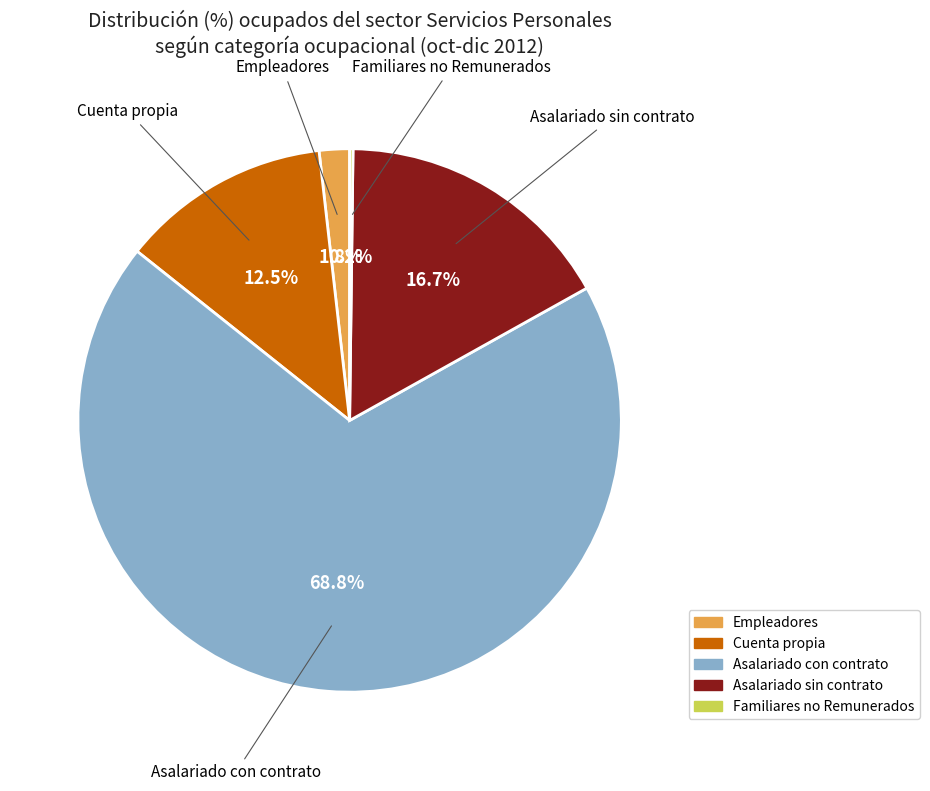

Which category has the biggest portion of the pie?

Asalariado con contrato